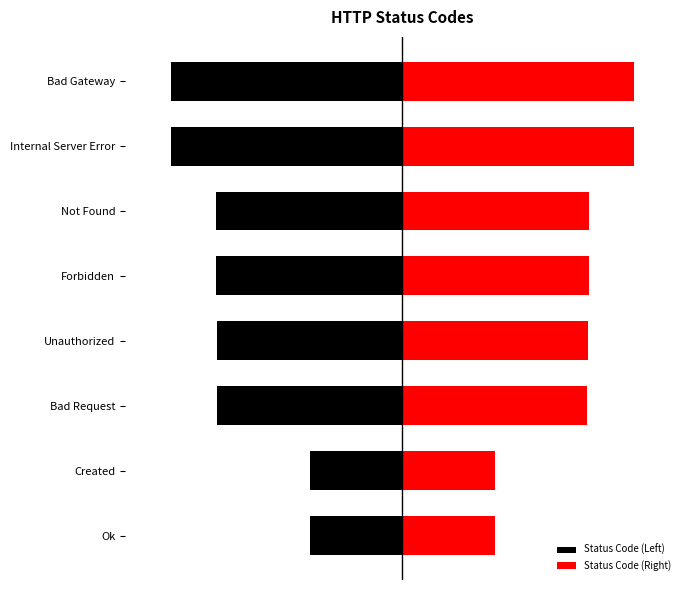

What is the difference between the Status Code (Right) values at Bad Gateway and Created?

300